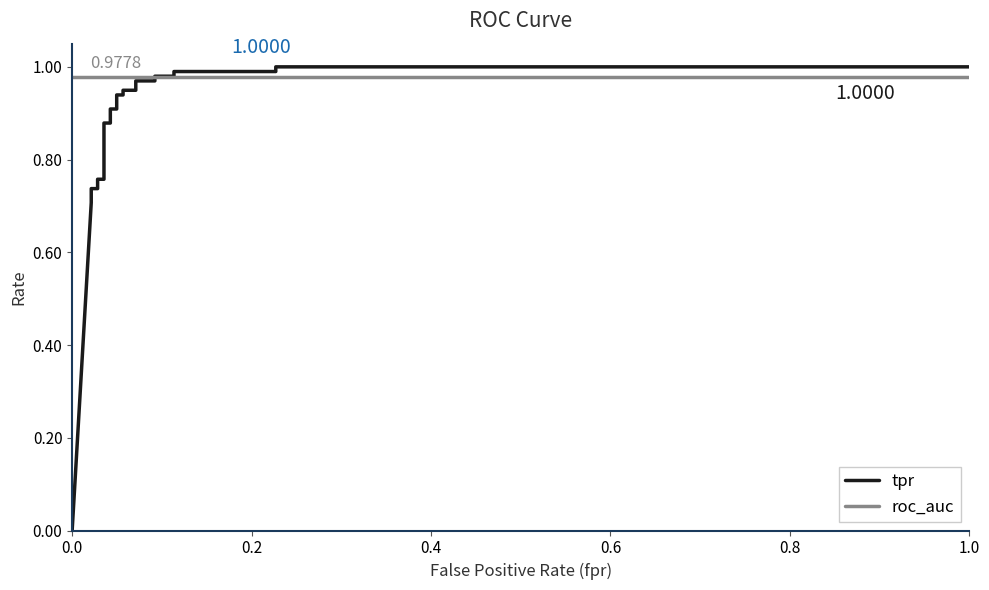

True or false: tpr and roc_auc intersect in this chart.

True